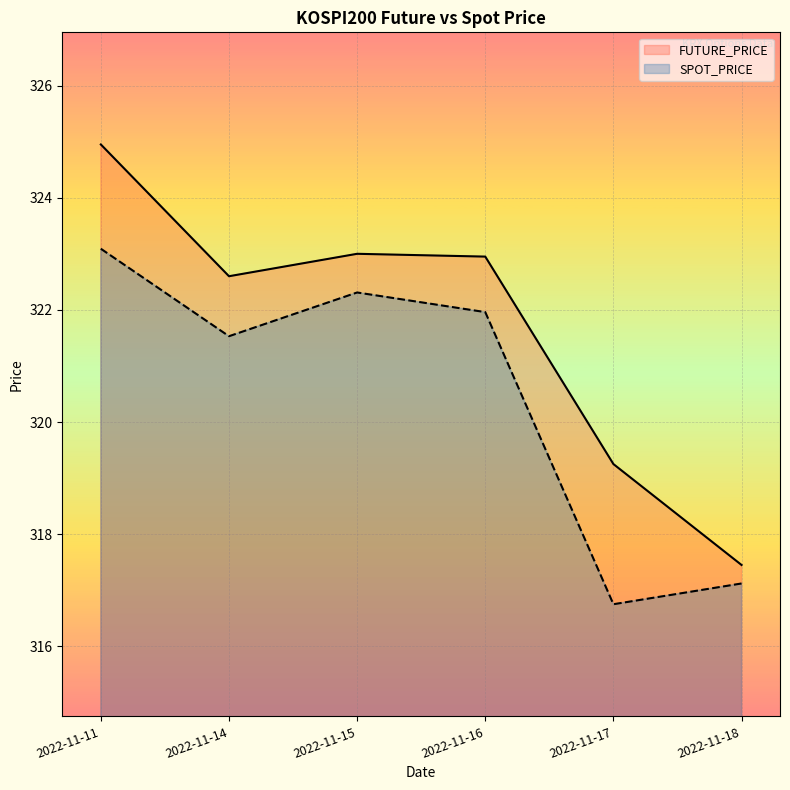

What is the sum of the FUTURE_PRICE values at 2022-11-14 and 2022-11-18?

640.0